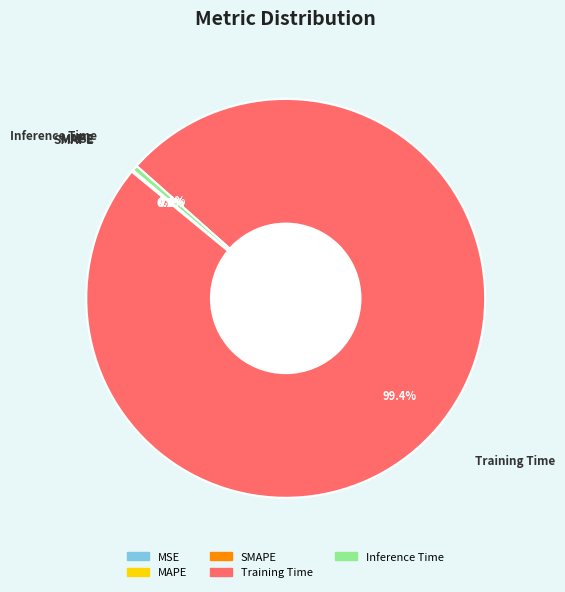

Which category has the biggest portion of the pie?

Training Time